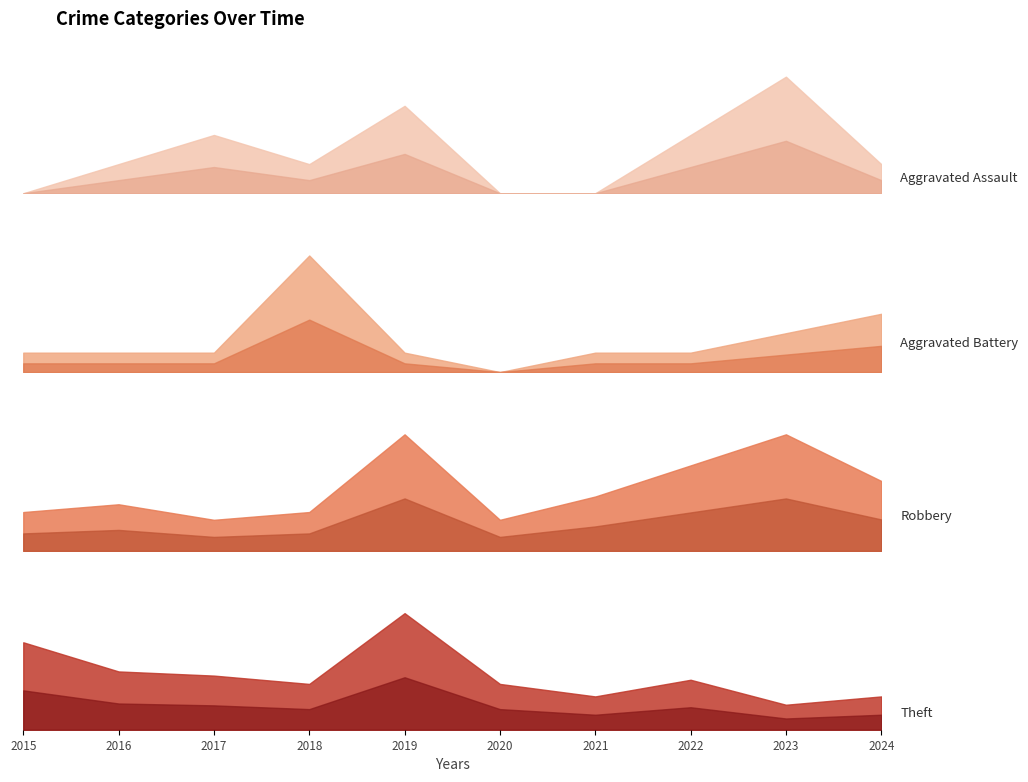

Where is Aggravated Battery nearest to the value 3?

2024